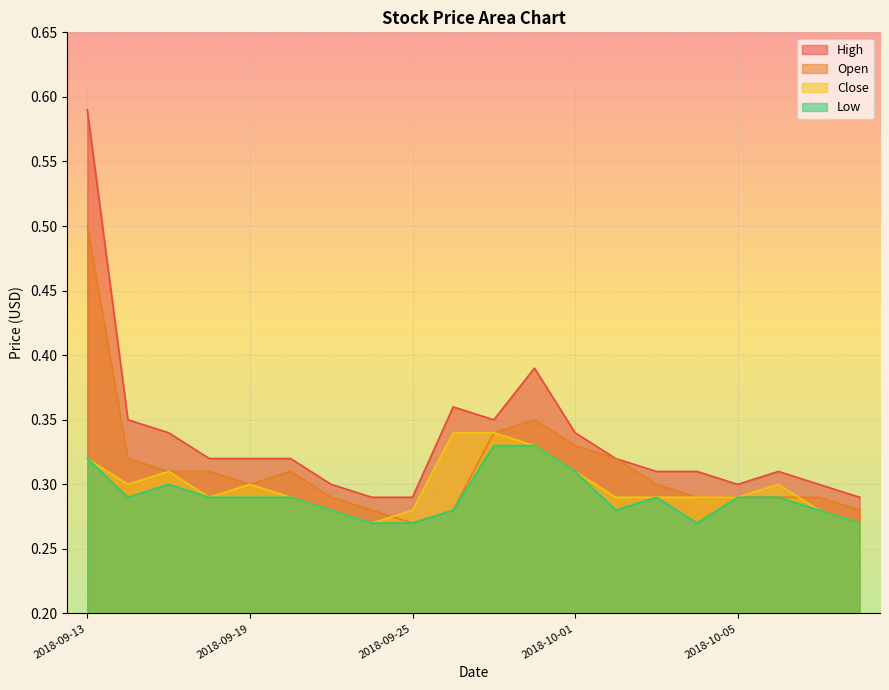

Between 2018-09-14 and 2018-10-04, which is larger?

2018-09-14